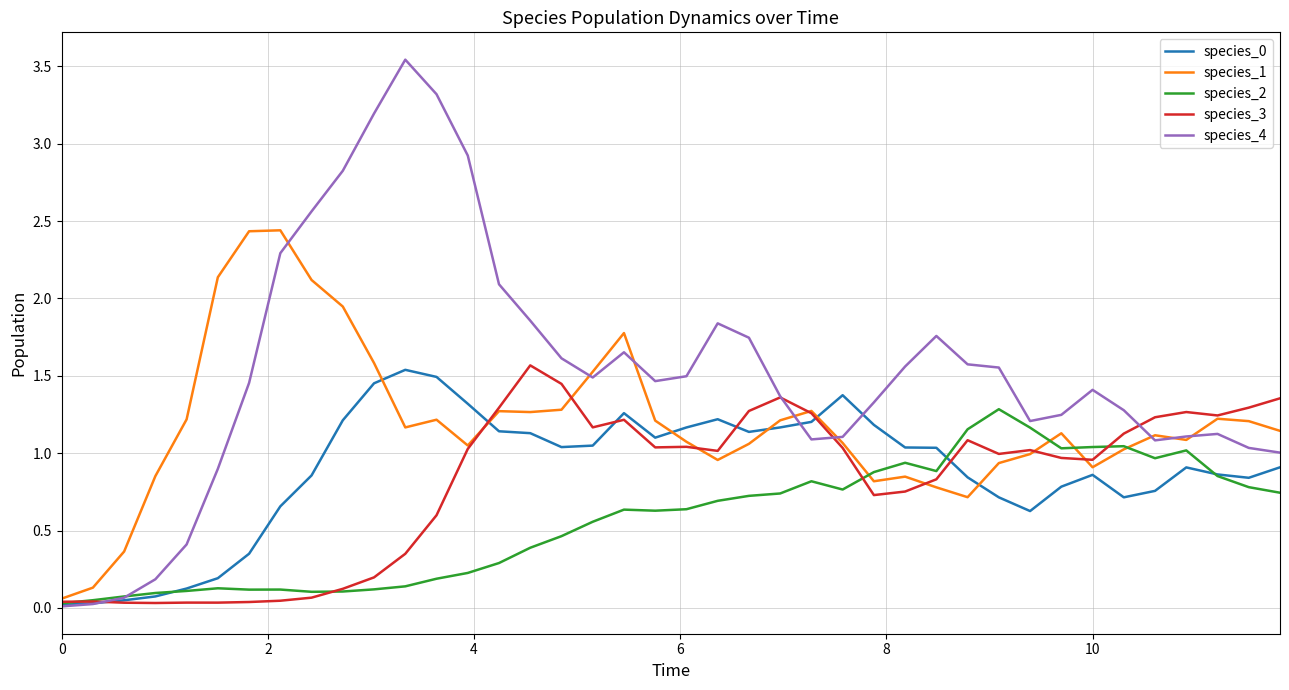

Which series has the largest total across all categories?

species_4